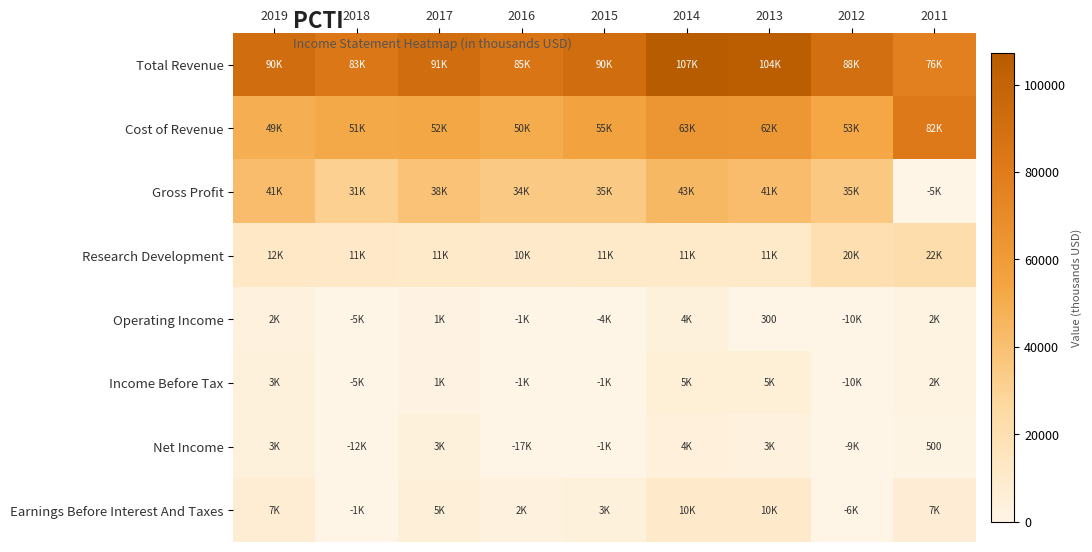

Between 2013 and 2016, which is larger?

2013